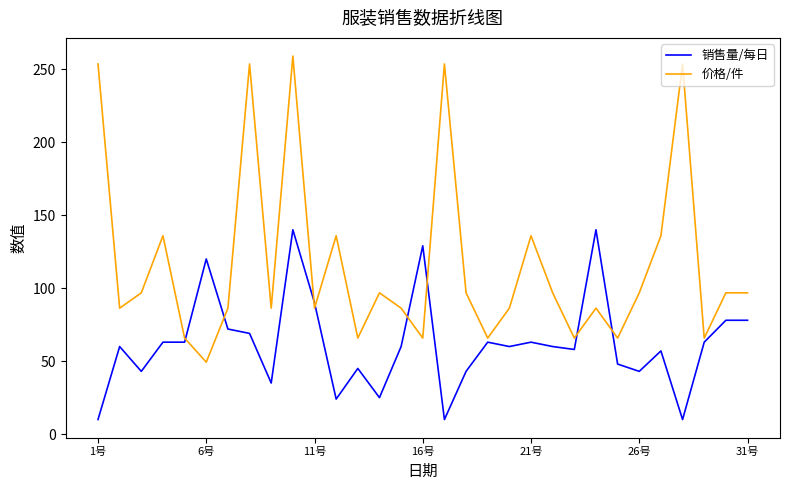

Which series ends up on top after the final intersection of 价格/件 and 销售量/每日?

价格/件